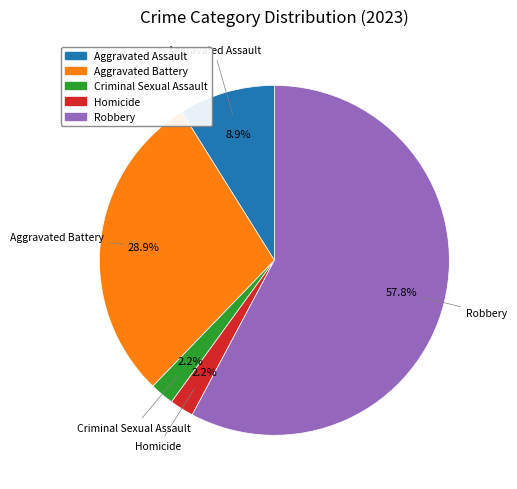

What percentage is the Robbery slice, to the nearest percent?

58%